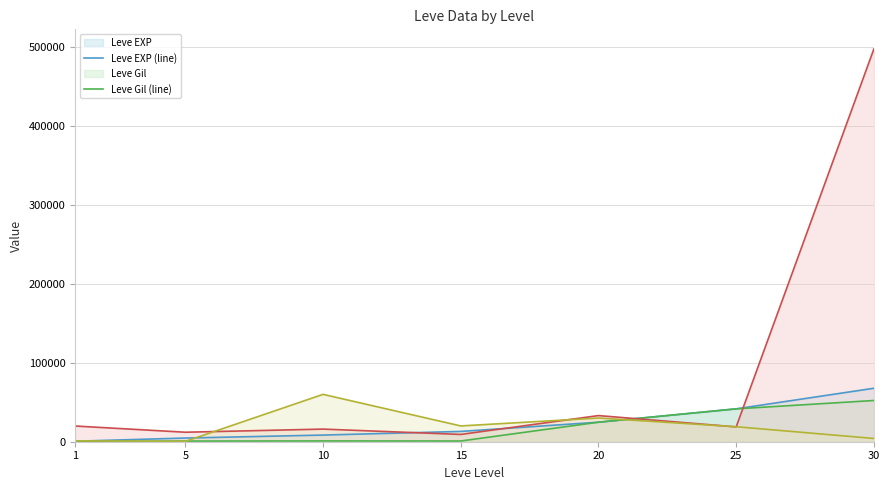

How many data points does each series have?

7